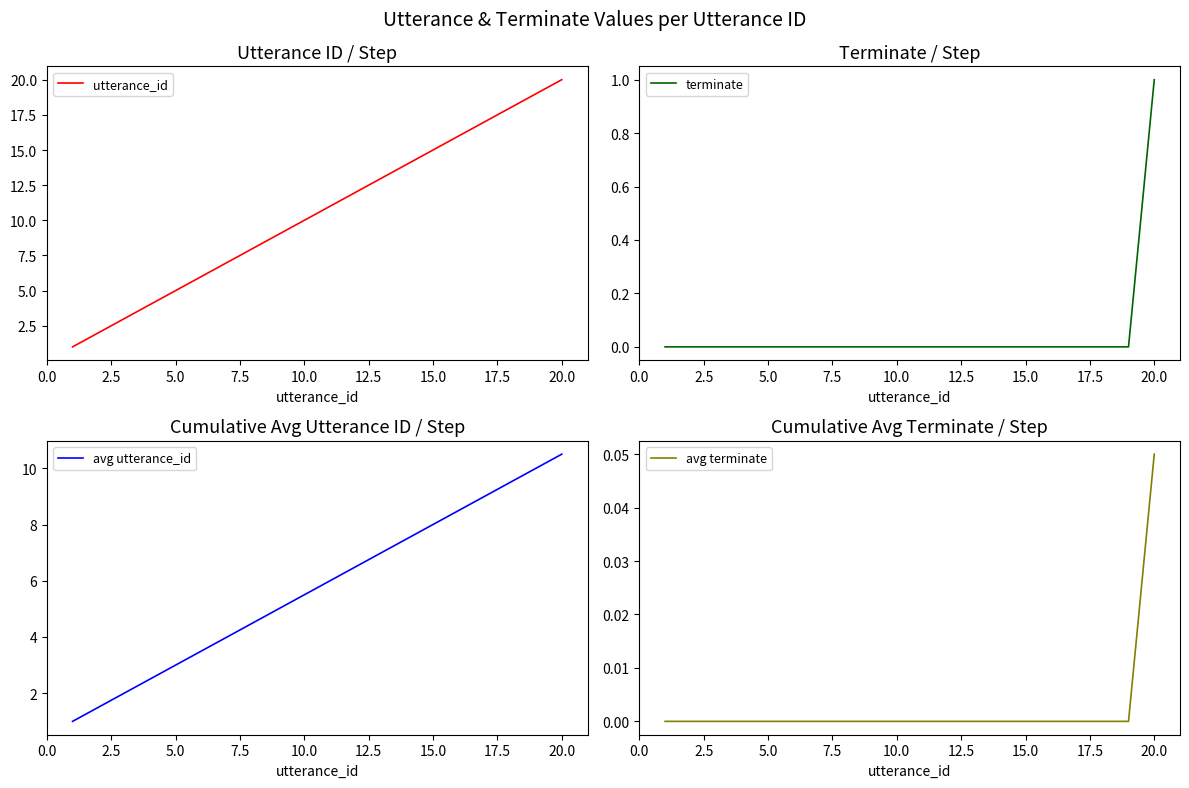

What is the highest value of the avg utterance_id series?

10.5